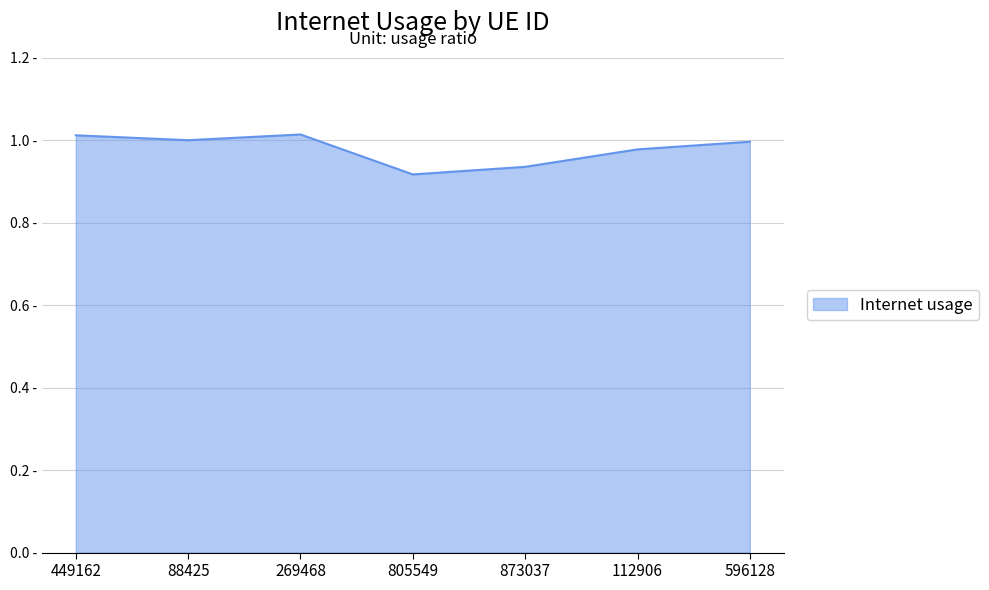

Does the chart have visible grid lines?

Yes